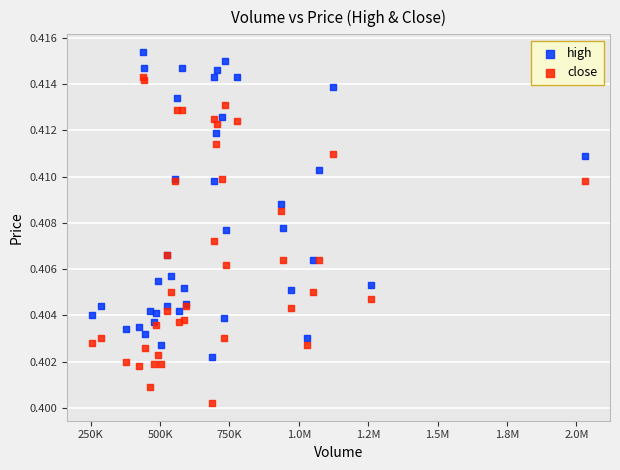

What are all the series names shown in the legend?

high, close